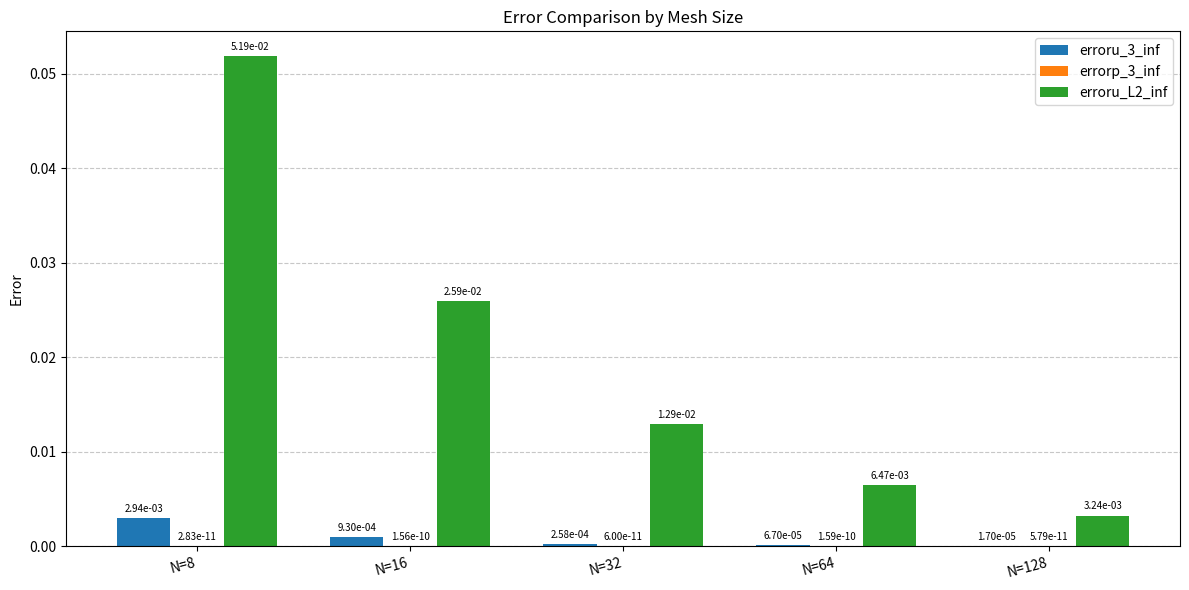

Which series has the largest total across all categories?

erroru_L2_inf